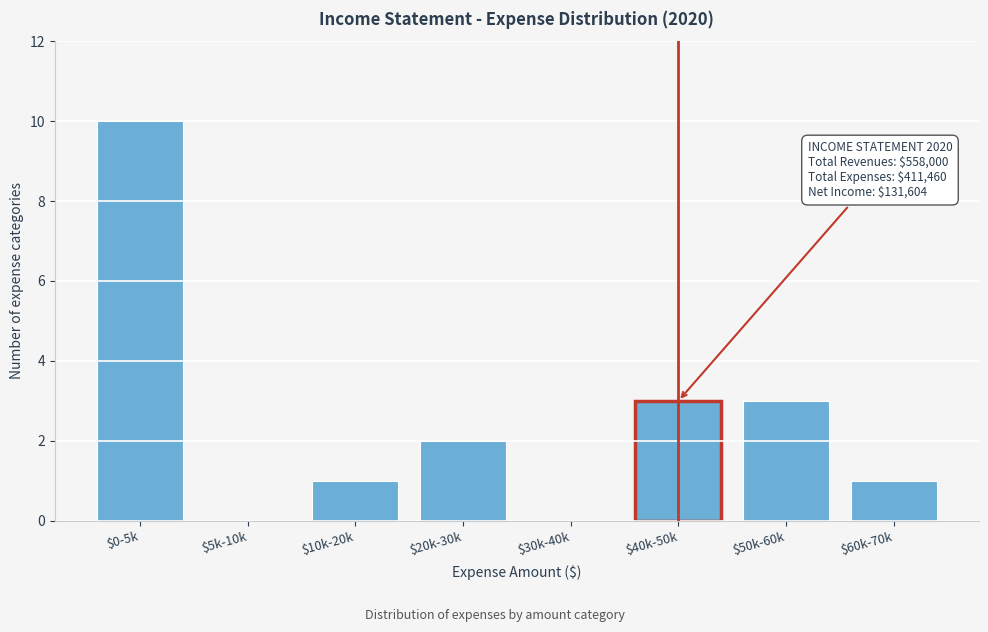

True or false: the data shows 1 at $60k-70k.

True